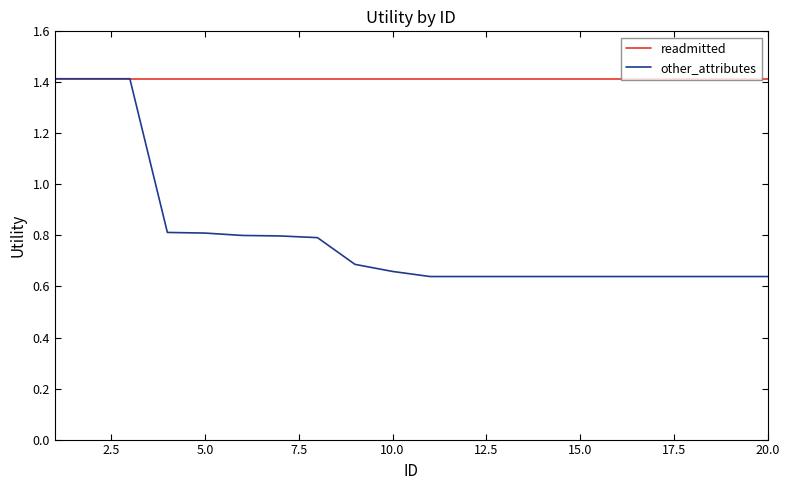

Which series has the largest total across all categories?

readmitted